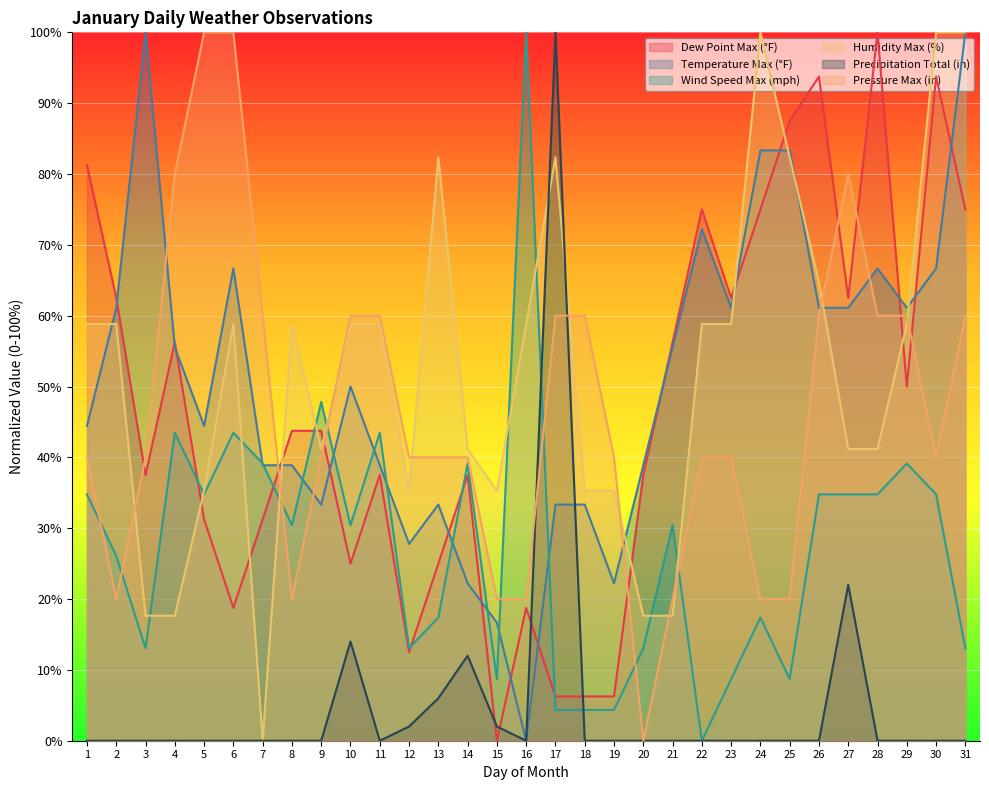

Is the value of Temperature Max (°F) at 4 greater than the value of Humidity Max (%) at 3?

Yes